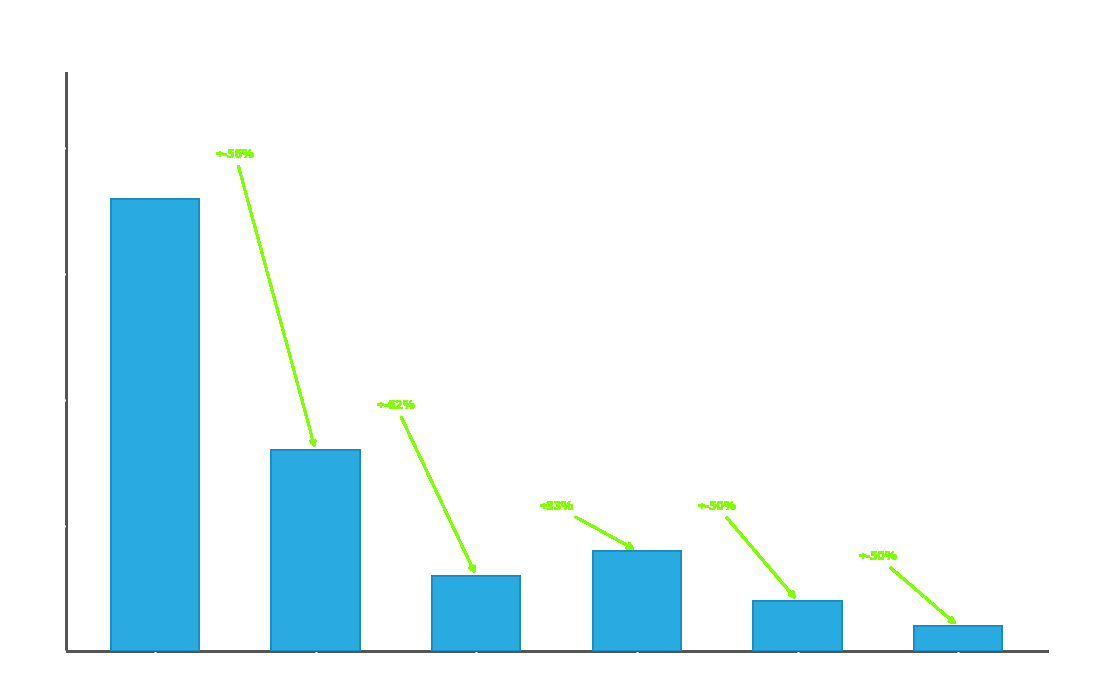

At which category does the chart reach its peak across all series?

root